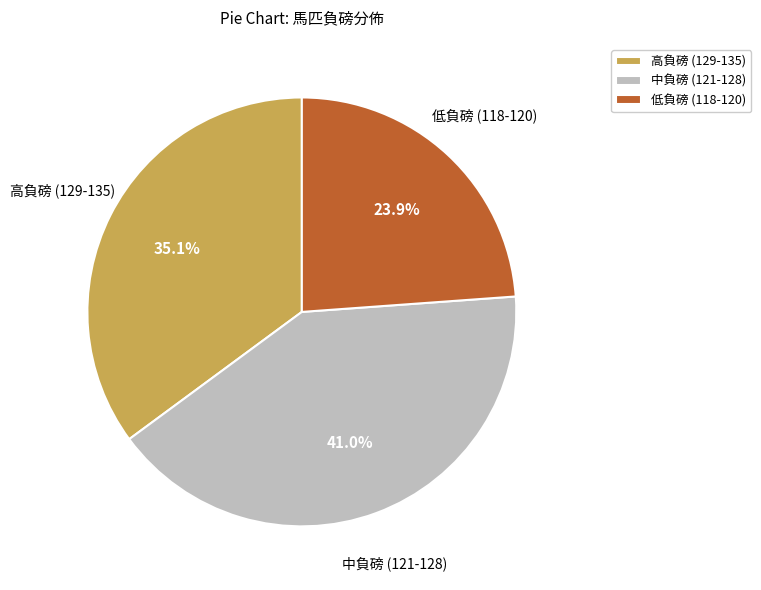

Do 中負磅 (121-128) and 高負磅 (129-135) together represent more than half of the pie?

Yes